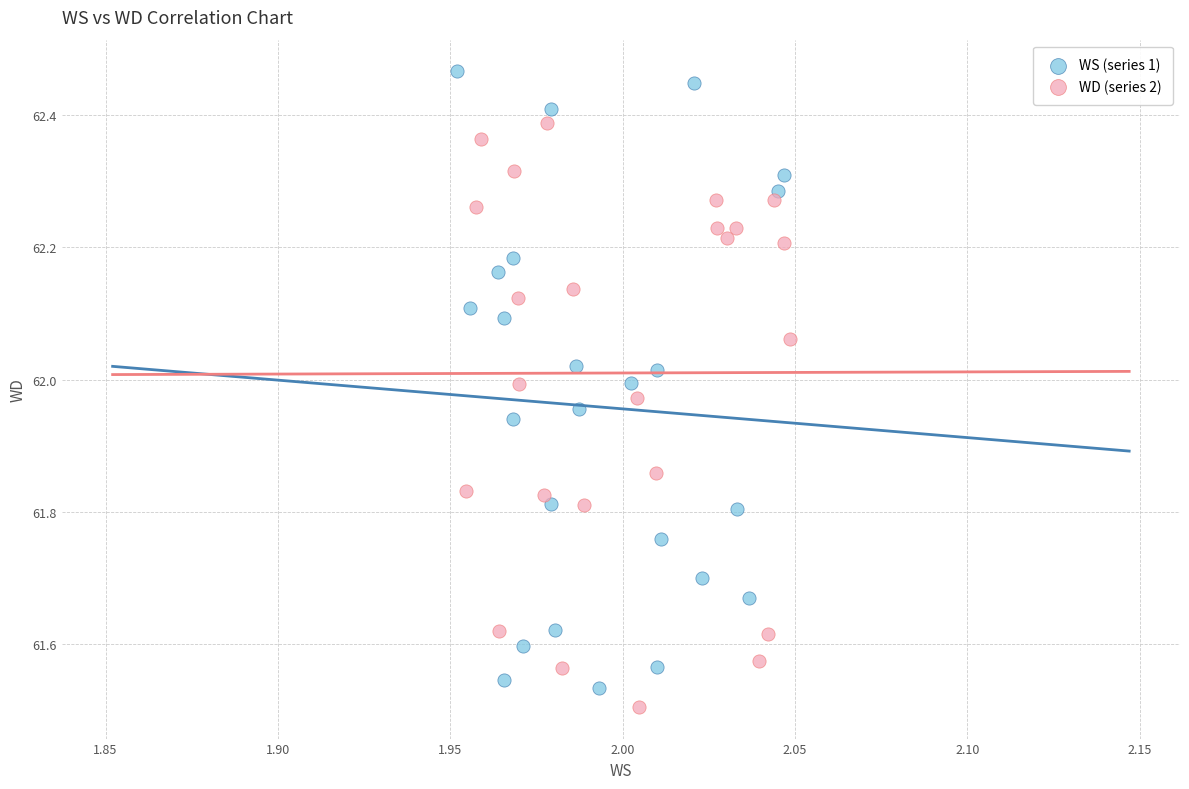

Which series reaches the maximum Y coordinate?

WS (series 1)